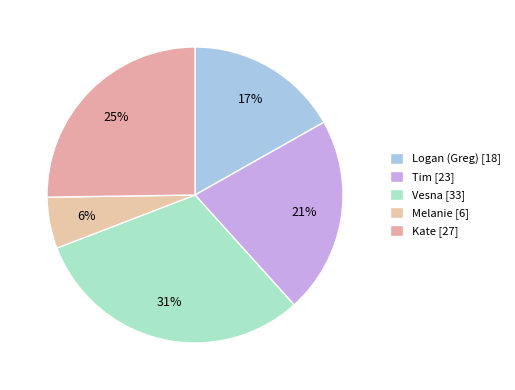

How many segments does this pie chart have?

5